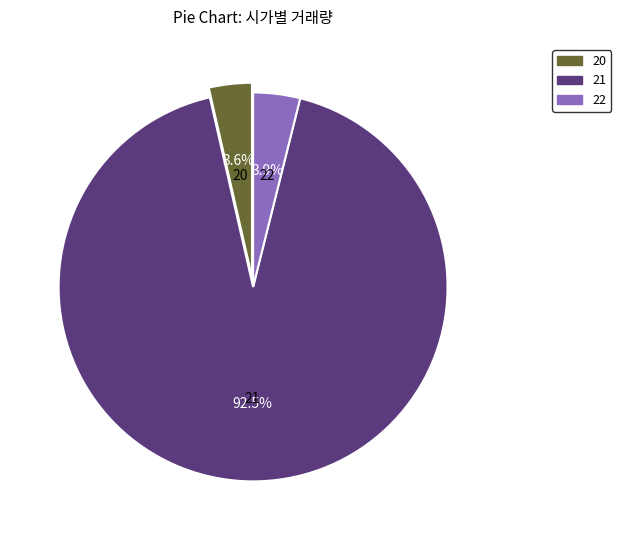

Does 20 account for over 50% of the chart?

No